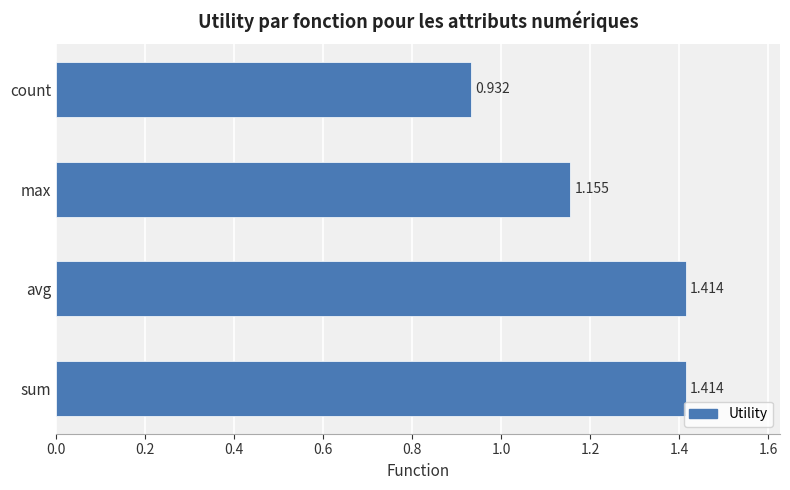

Between avg and count, which is larger?

avg